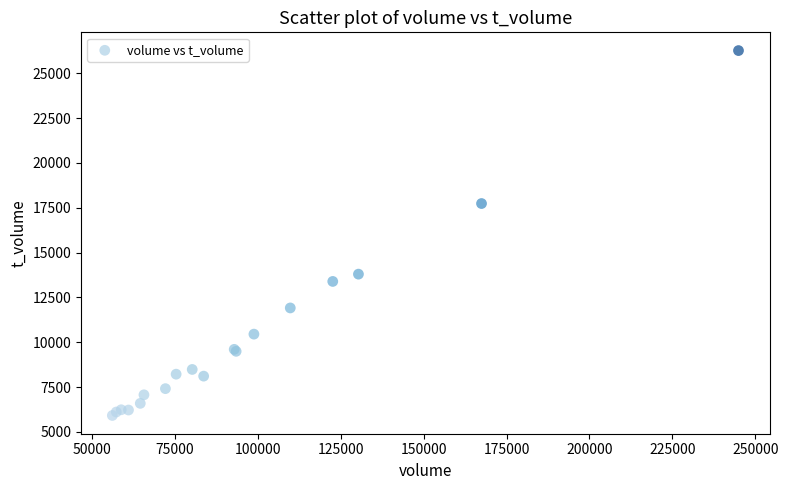

What Y value in the scatter plot is closest to 16090?

17734